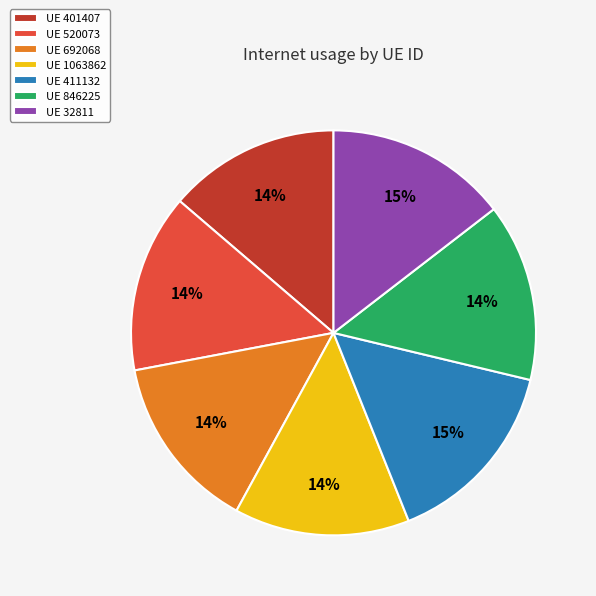

How many slices are in this pie chart?

7